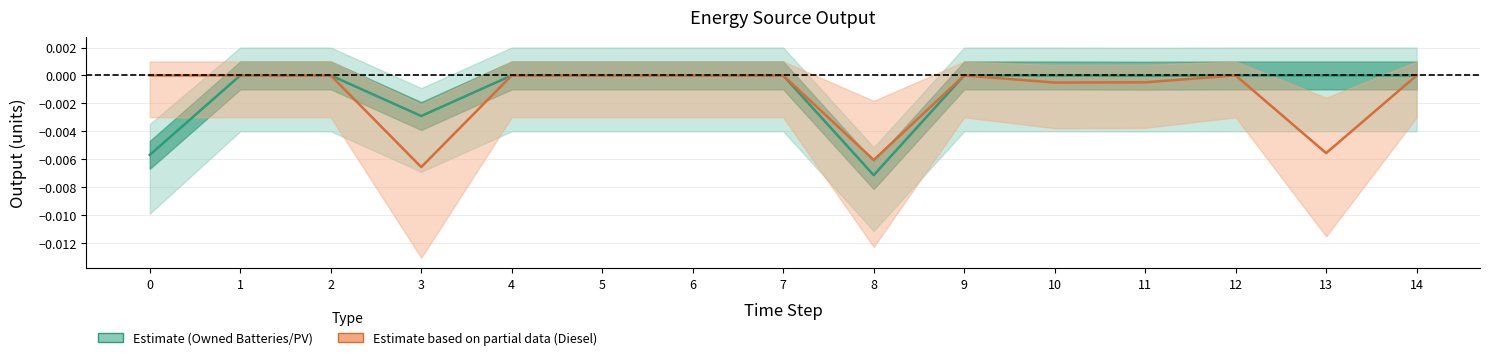

True or false: Diesel Generator and Owned Batteries intersect in this chart.

False